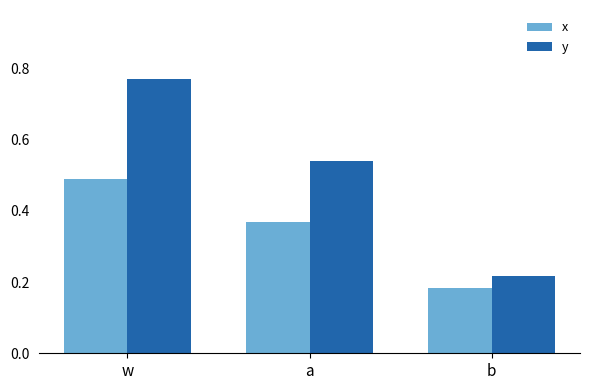

At which label does y reach its minimum?

b